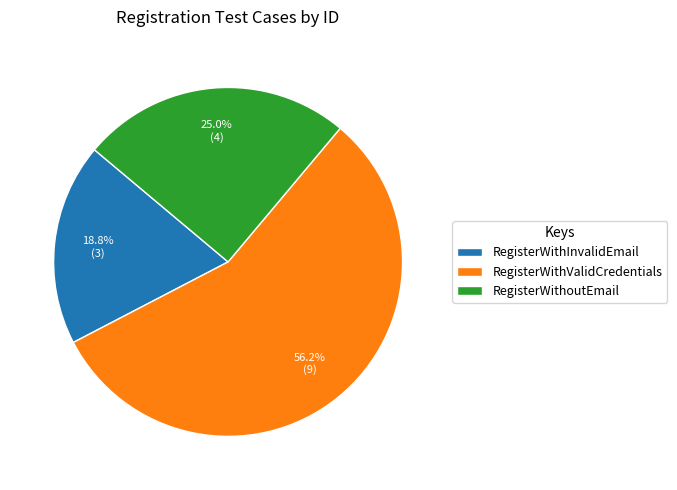

What percentage is NOT represented by RegisterWithValidCredentials?

43.8%